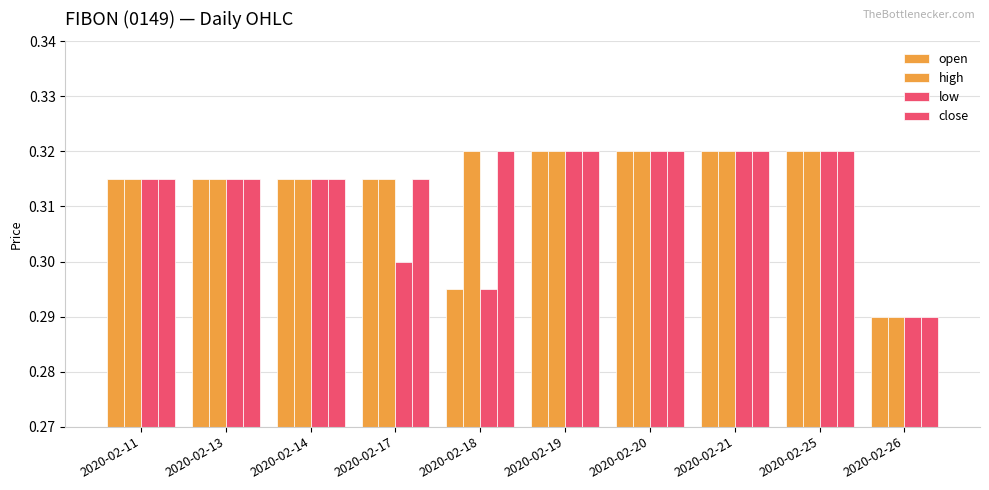

Reading left to right, list all the values displayed in this chart.

open: 2020-02-11=0.3	2020-02-13=0.3	2020-02-14=0.3	2020-02-17=0.3	2020-02-18=0.3	2020-02-19=0.3	2020-02-20=0.3	2020-02-21=0.3	2020-02-25=0.3	2020-02-26=0.3
high: 2020-02-11=0.3	2020-02-13=0.3	2020-02-14=0.3	2020-02-17=0.3	2020-02-18=0.3	2020-02-19=0.3	2020-02-20=0.3	2020-02-21=0.3	2020-02-25=0.3	2020-02-26=0.3
low: 2020-02-11=0.3	2020-02-13=0.3	2020-02-14=0.3	2020-02-17=0.3	2020-02-18=0.3	2020-02-19=0.3	2020-02-20=0.3	2020-02-21=0.3	2020-02-25=0.3	2020-02-26=0.3
close: 2020-02-11=0.3	2020-02-13=0.3	2020-02-14=0.3	2020-02-17=0.3	2020-02-18=0.3	2020-02-19=0.3	2020-02-20=0.3	2020-02-21=0.3	2020-02-25=0.3	2020-02-26=0.3